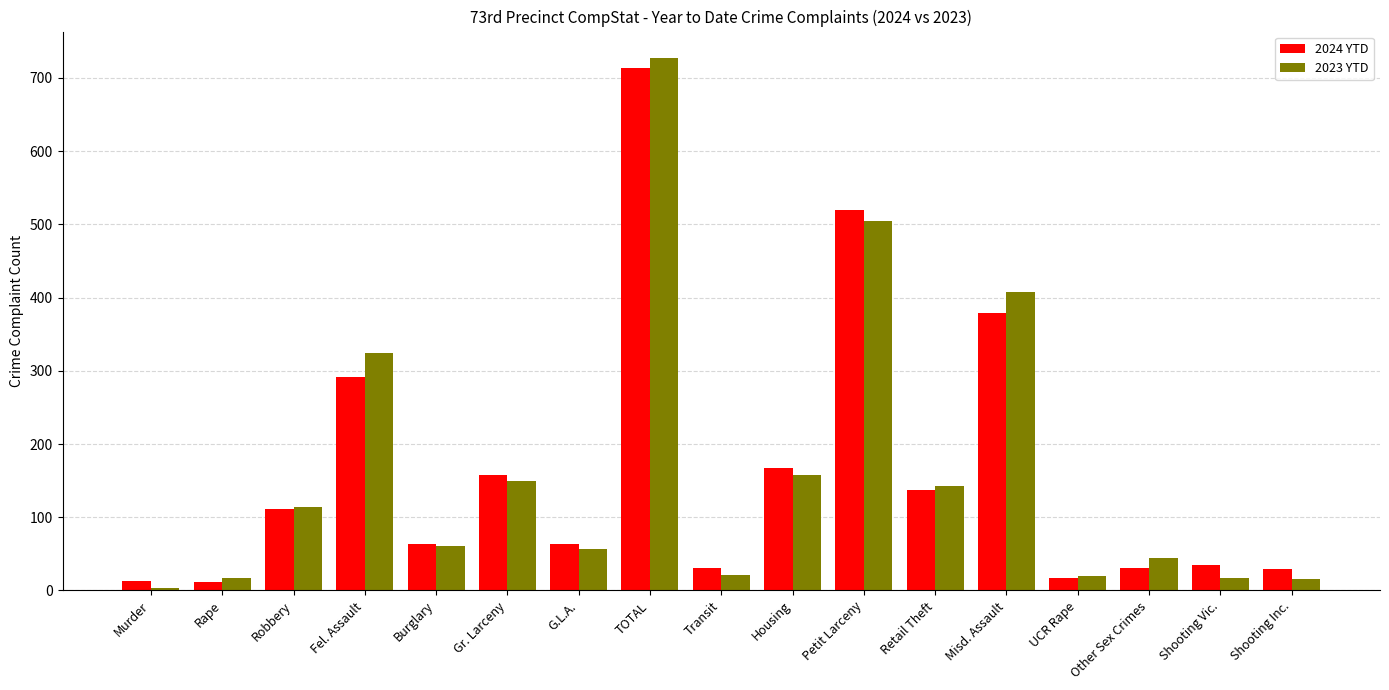

What position from the left is Retail Theft?

12